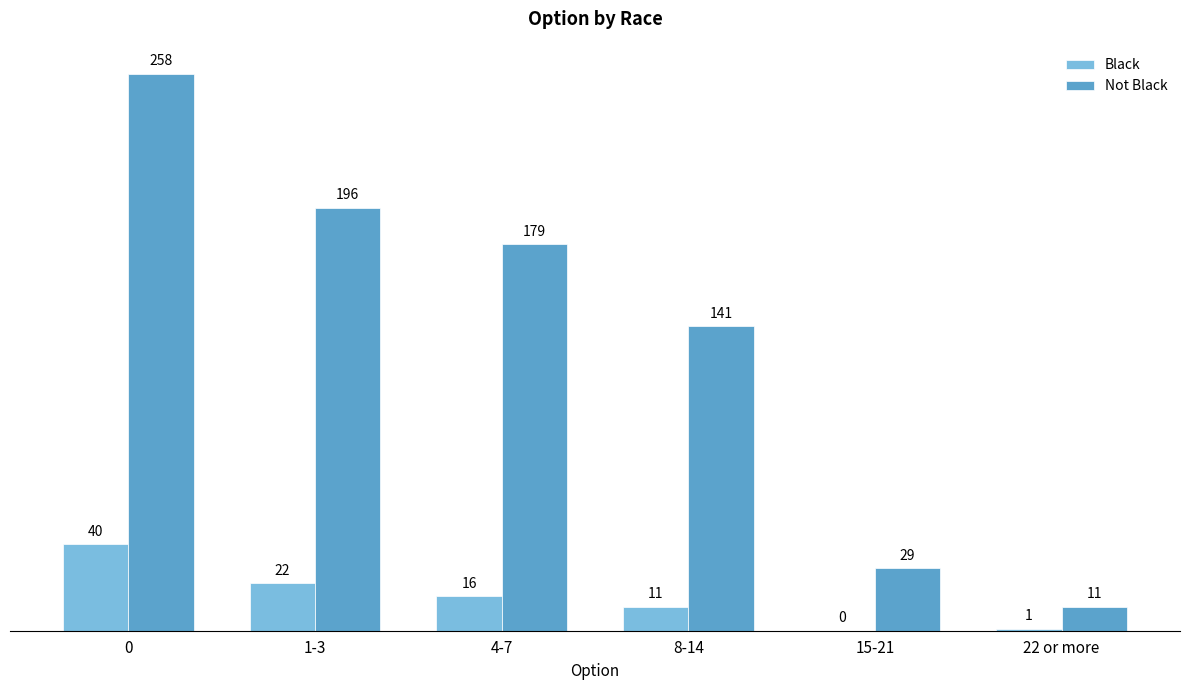

What is the maximum value for Black?

40